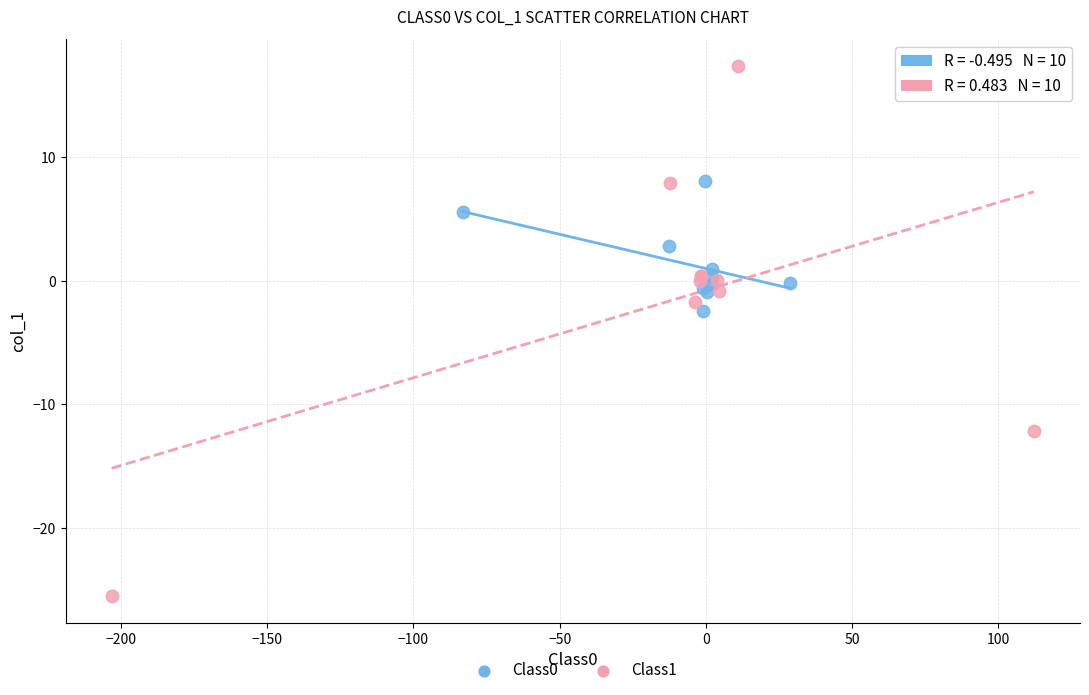

Which series has the widest spread of Y values?

Class1